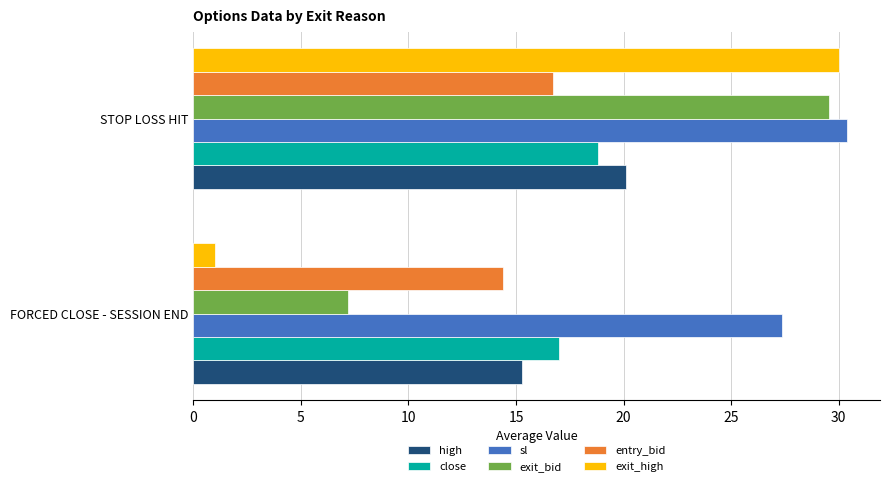

What is the difference between the highest and lowest values at FORCED CLOSE - SESSION END?

26.4